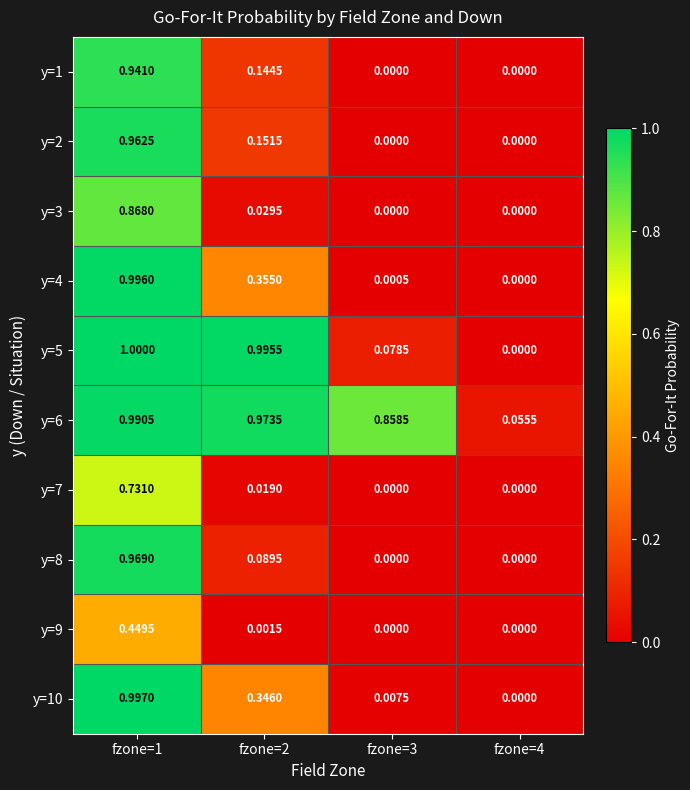

How many distinct data groups are displayed?

10